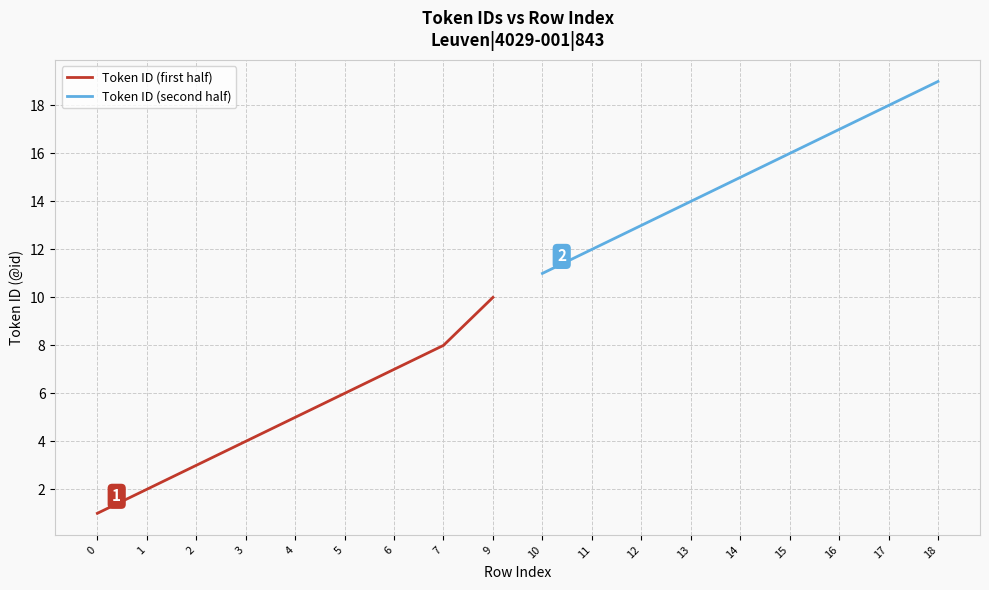

True or false: Token ID (first half) has more than 2 interior local peaks.

False